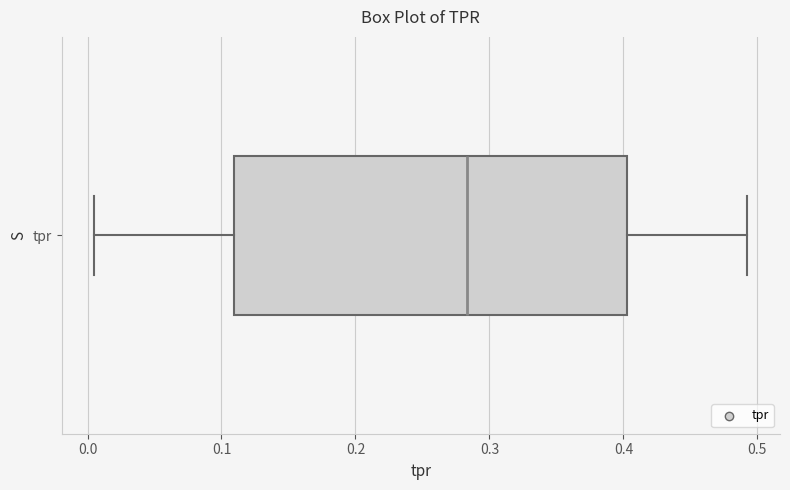

Where does the median line of the box for tpr sit on the x-axis? The values are not printed on the chart, so give them approximately, as read against the axis.

0.28